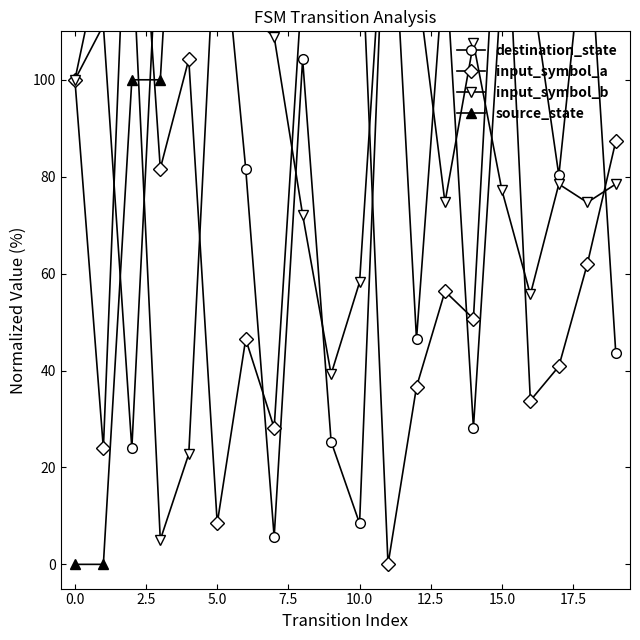

How many lines are shown in the chart?

4